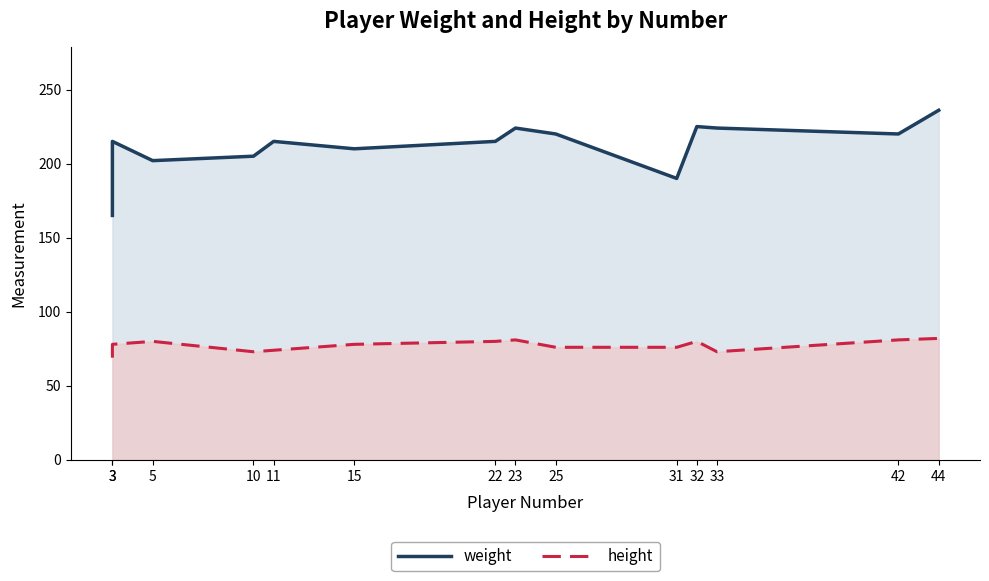

What is the spread (max minus min) of values at 23?

143